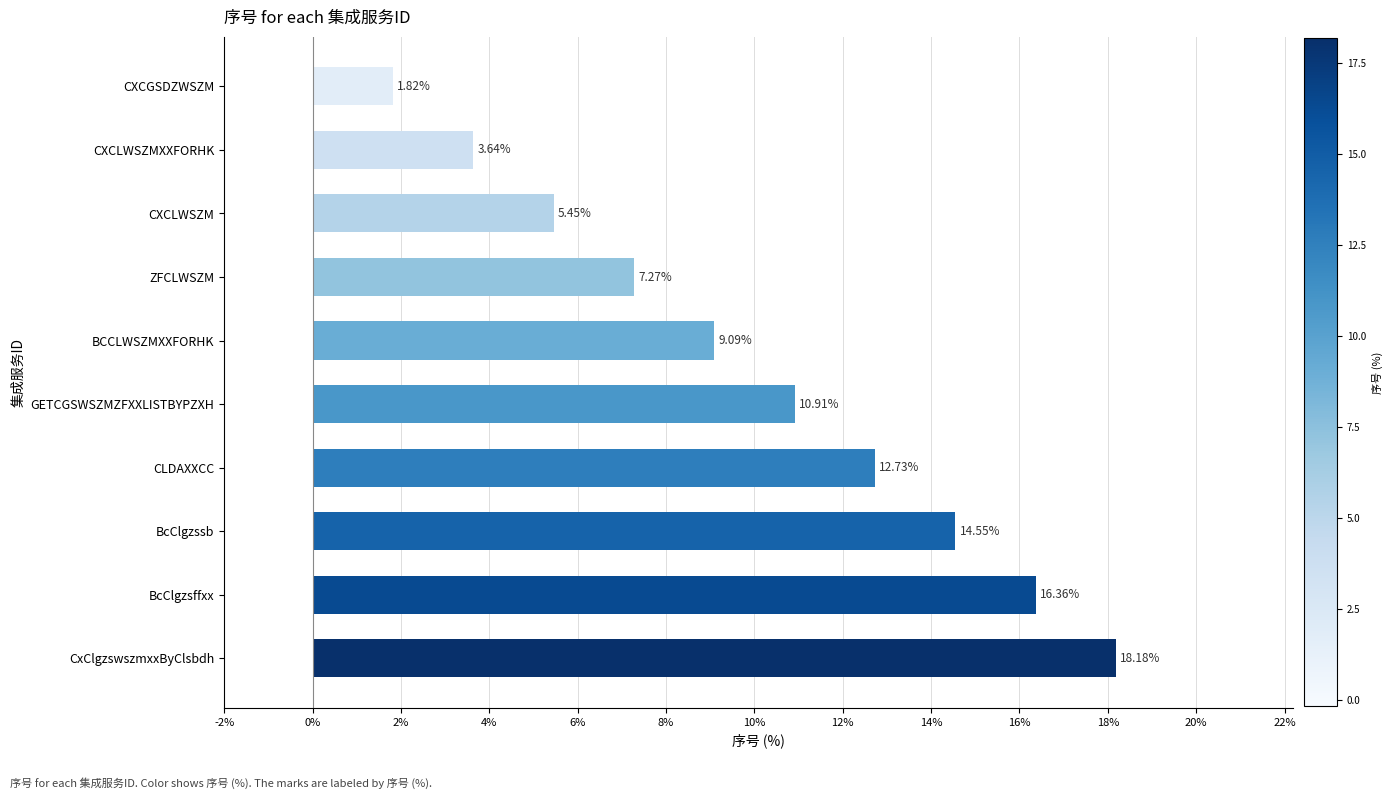

Which category has the lowest value across all series?

CXCGSDZWSZM